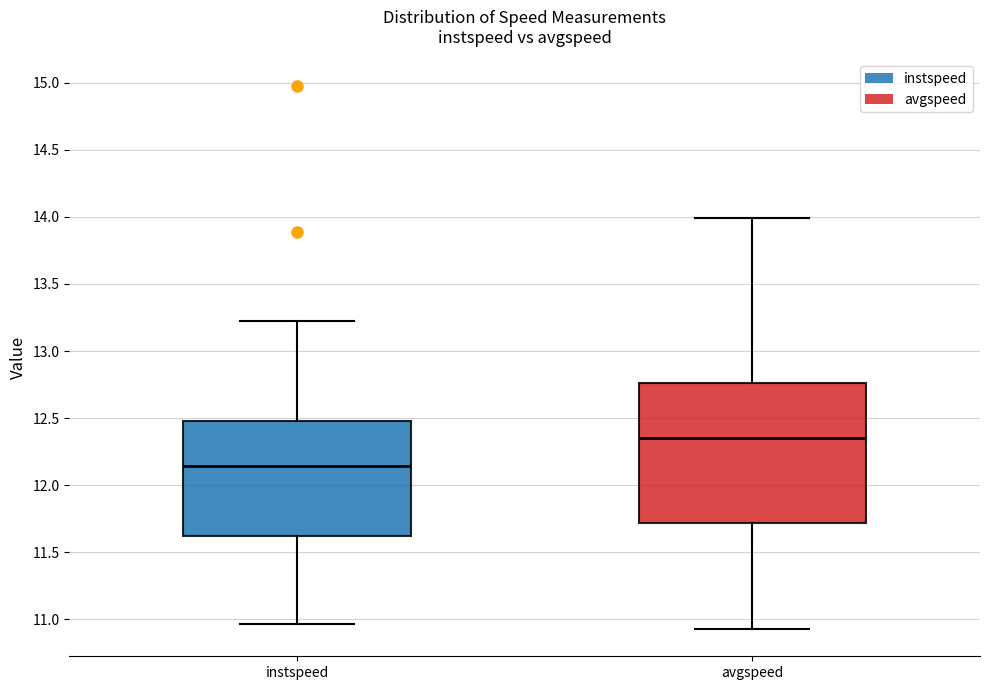

Which box's median line is the lowest?

instspeed